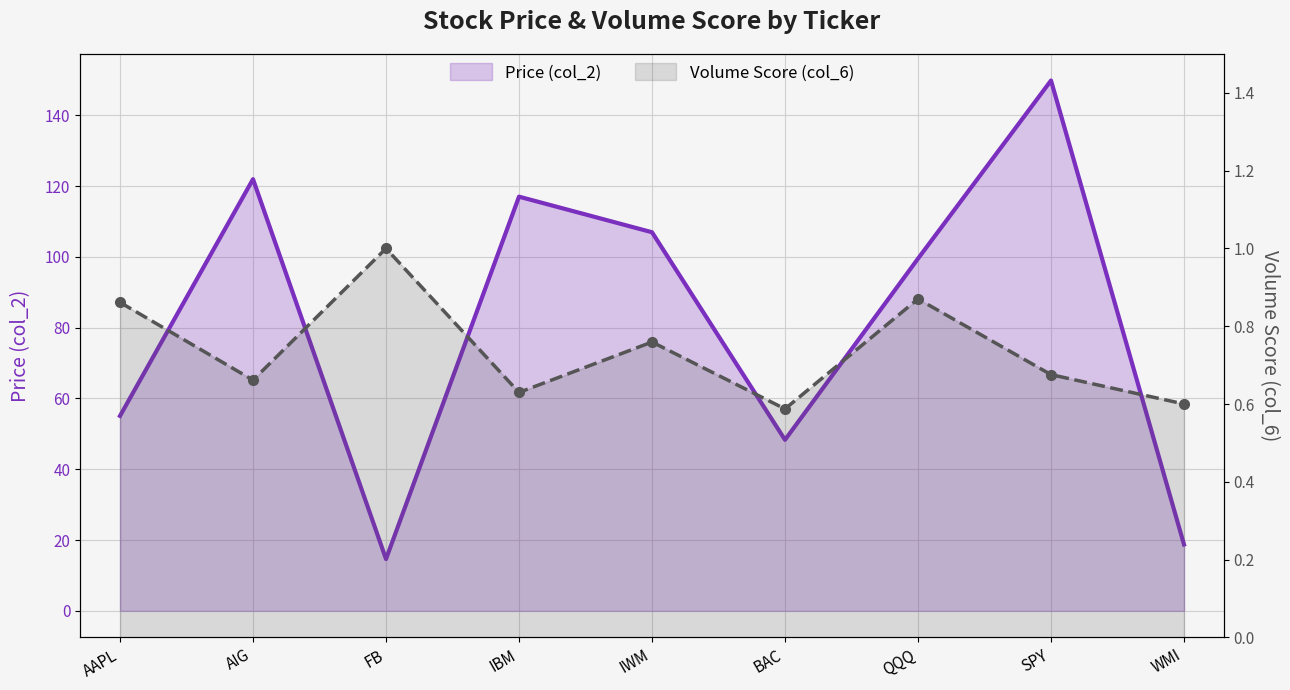

Reading left to right, transcribe all the data shown in this chart.

Price (col_2): 55.1	121.9	14.6	117.0	107.0	48.3	99.5	149.8	18.8
Volume Score (col_6): 0.9	0.7	1.0	0.6	0.8	0.6	0.9	0.7	0.6